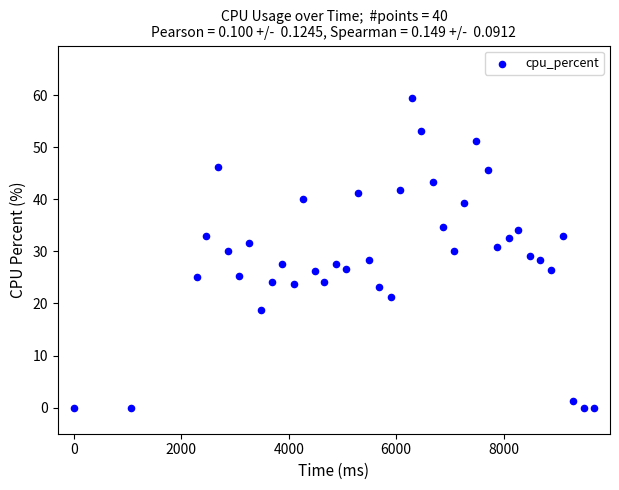

What is the range of Y values (max minus min)?

59.5